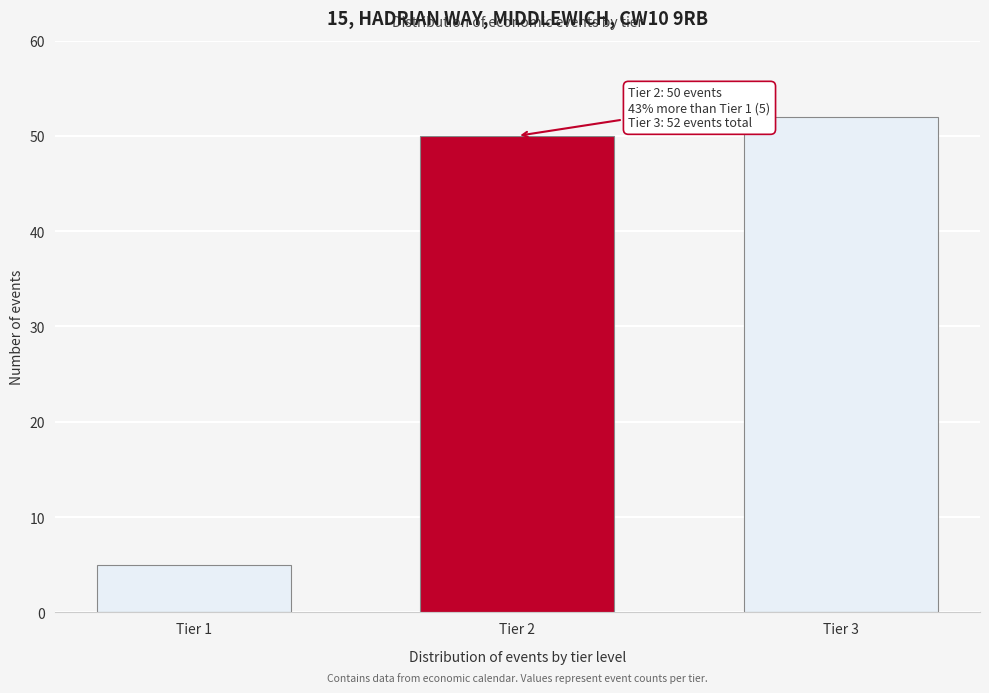

Reading left to right, extract all data points from this chart.

Tier 1=5	Tier 2=50	Tier 3=52